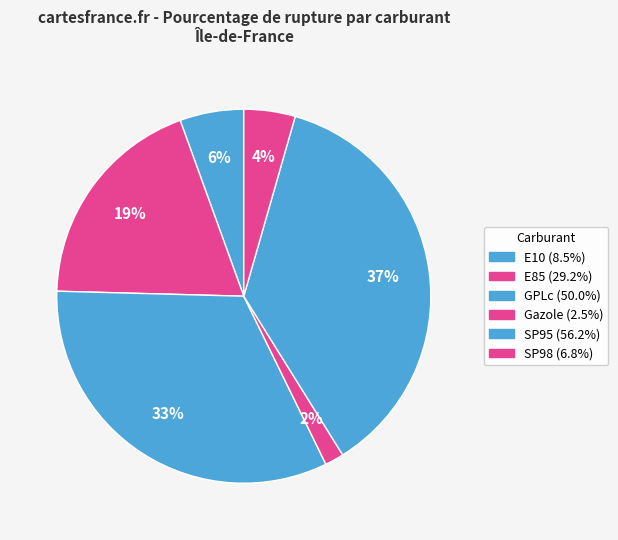

Rank the categories by value from lowest to highest.

Gazole, SP98, E10, E85, GPLc, SP95